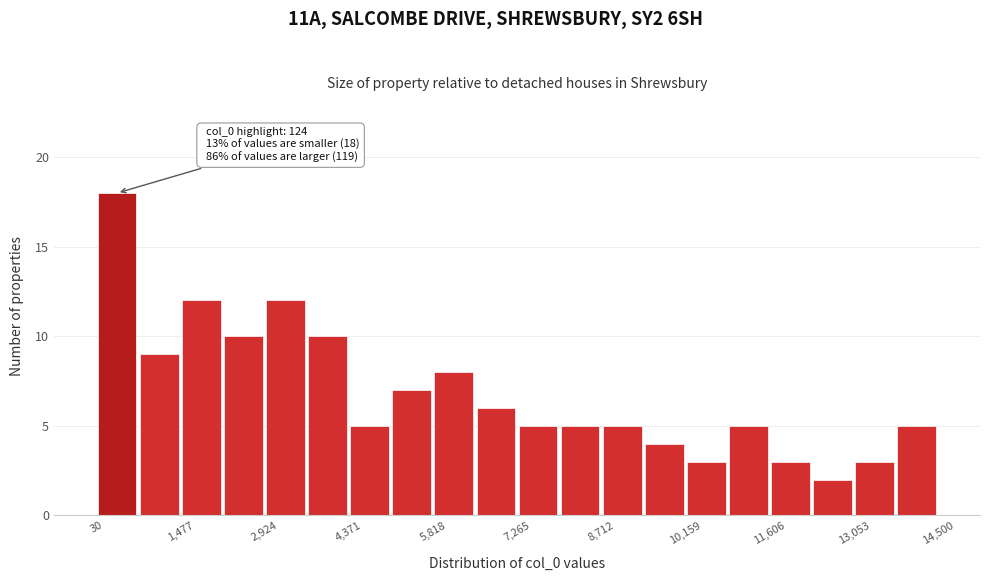

Read against the x-axis, roughly where is the centre of the tallest bar?

400